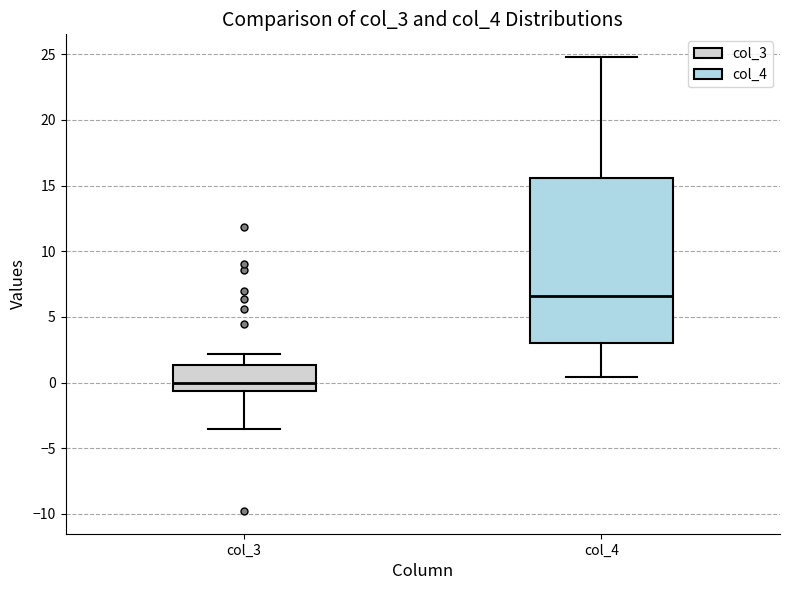

Which box is the tallest, from its lower edge to its upper edge?

col_4